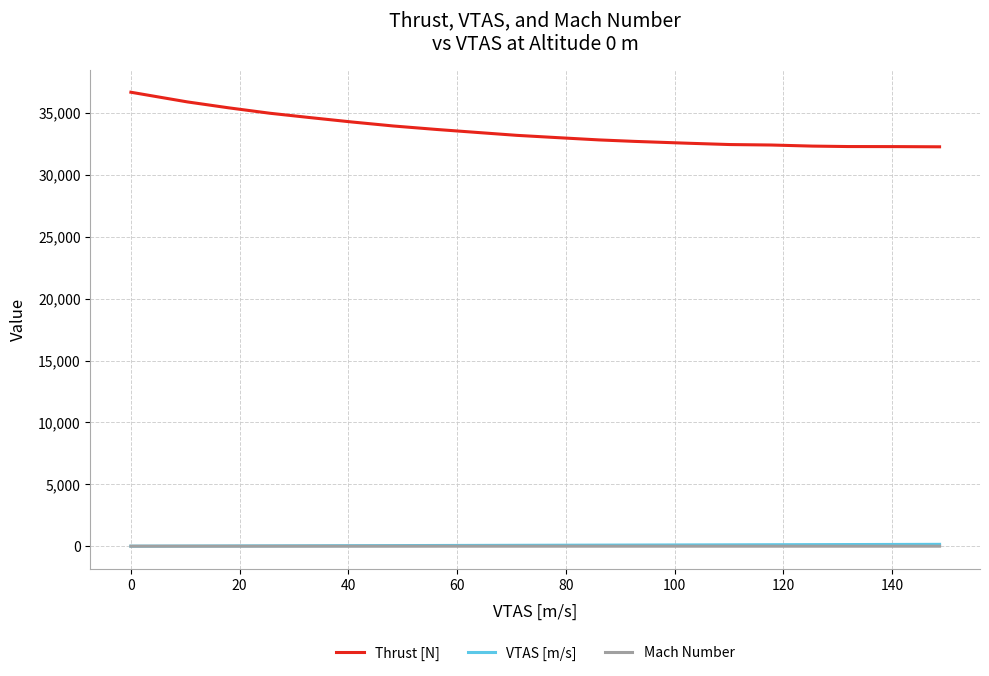

True or false: Mach Number and Thrust [N] intersect in this chart.

False